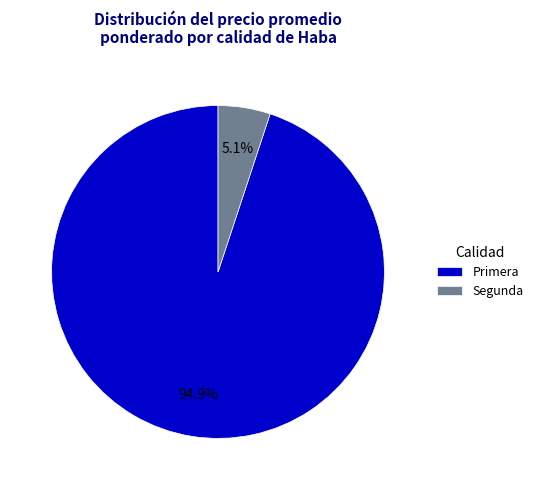

Is there any slice that represents more than half of the pie?

Yes